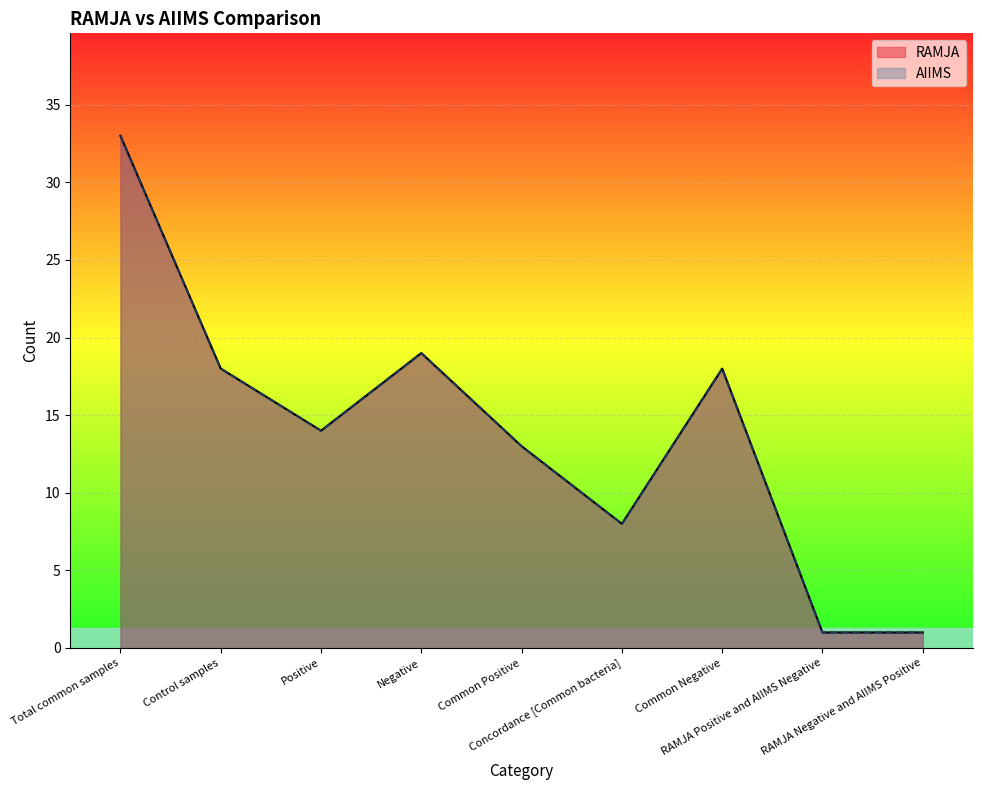

True or false: RAMJA and AIIMS cross at least once.

False